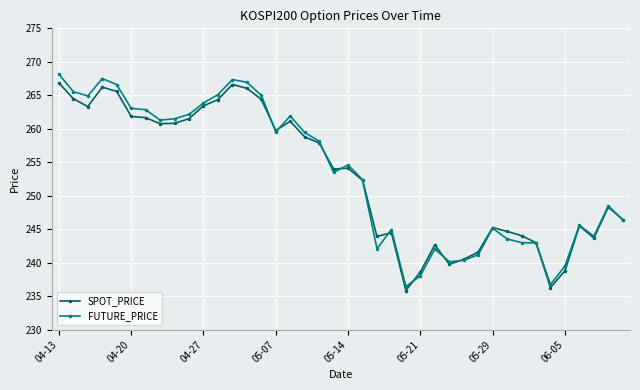

True or false: SPOT_PRICE has more than 2 points higher than both neighbors.

True